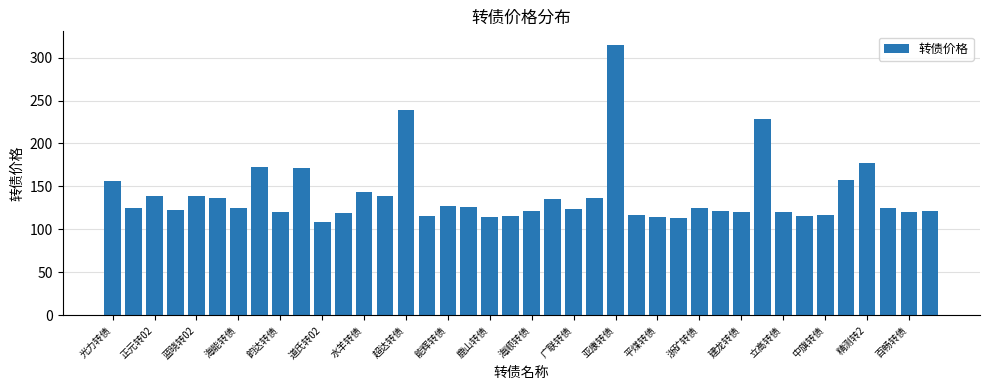

What is the value of the 33rd bar from the left?

120.6